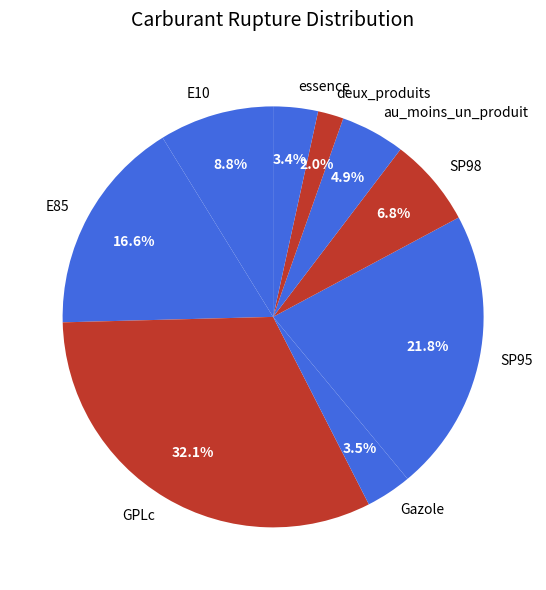

Which slice is the largest?

GPLc